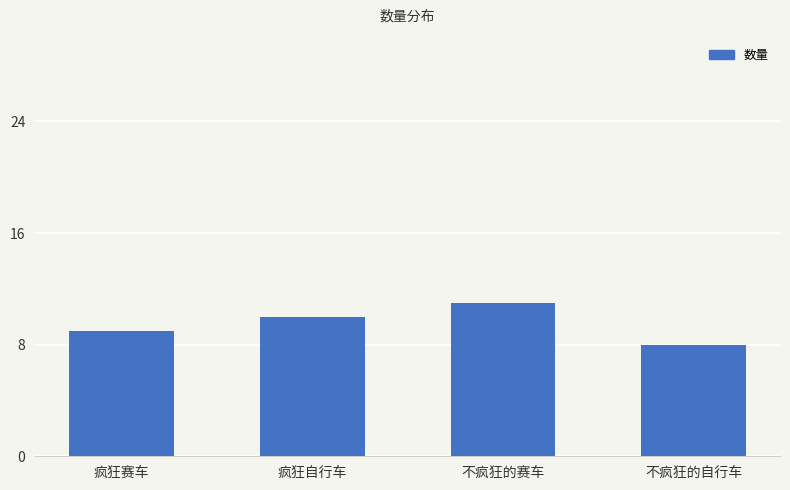

Is it true that the value at 不疯狂的赛车 is 11?

True